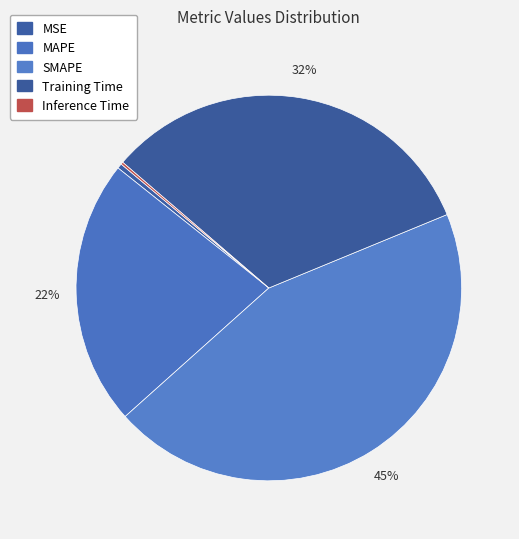

How many slices are in this pie chart?

5